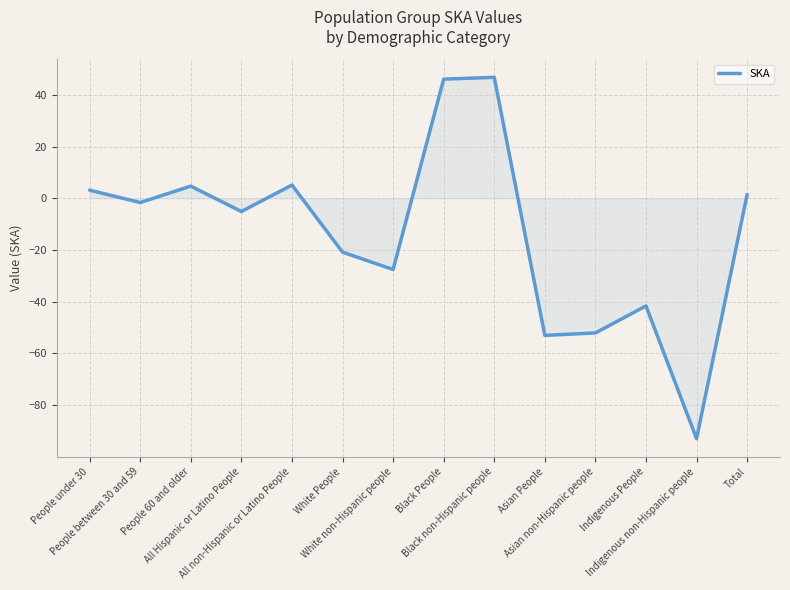

What is the smallest value displayed?

-93.0